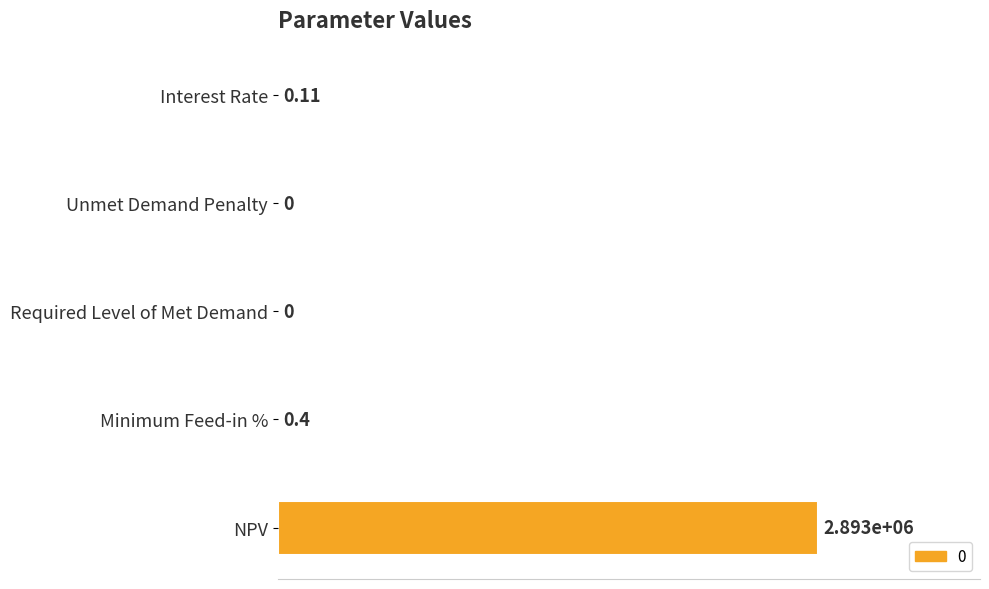

What is the difference between the maximum and minimum values?

1.0